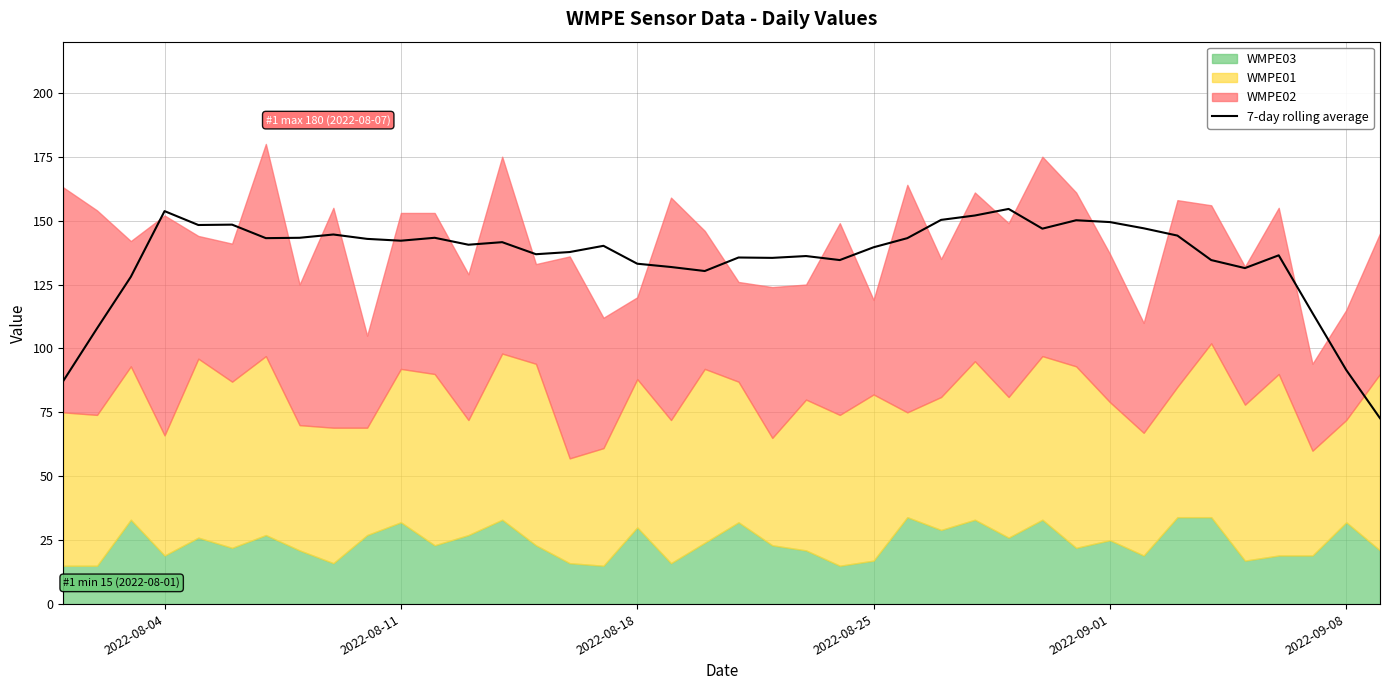

Is it true that the value at 2022-09-08 is 91.6?

True